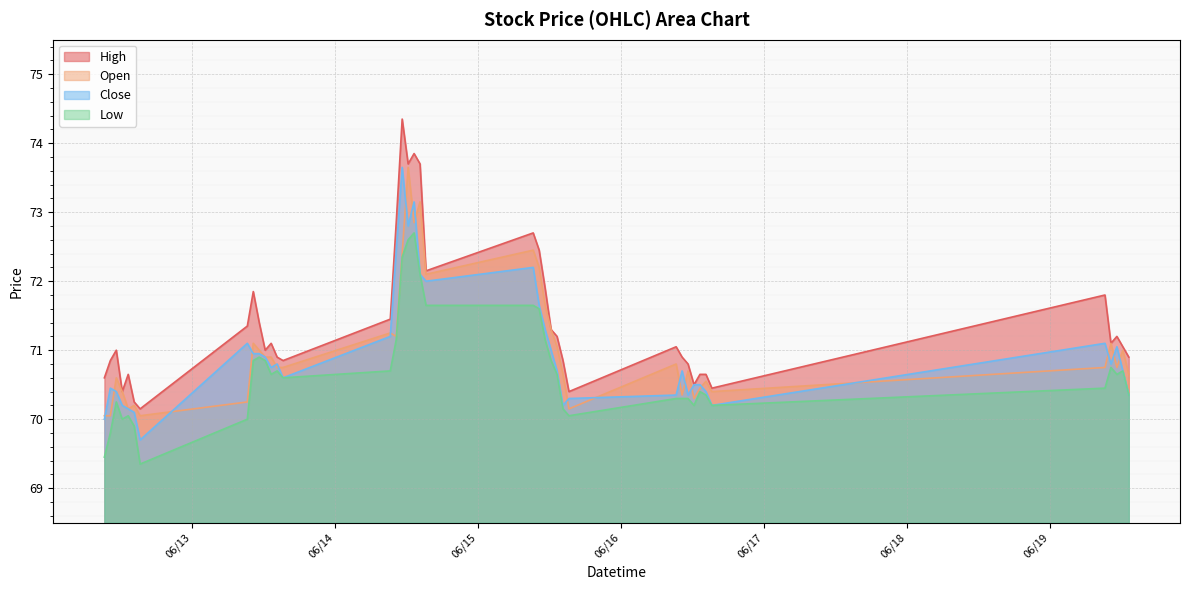

At which label does Close reach its minimum?

2023-06-12 15:15